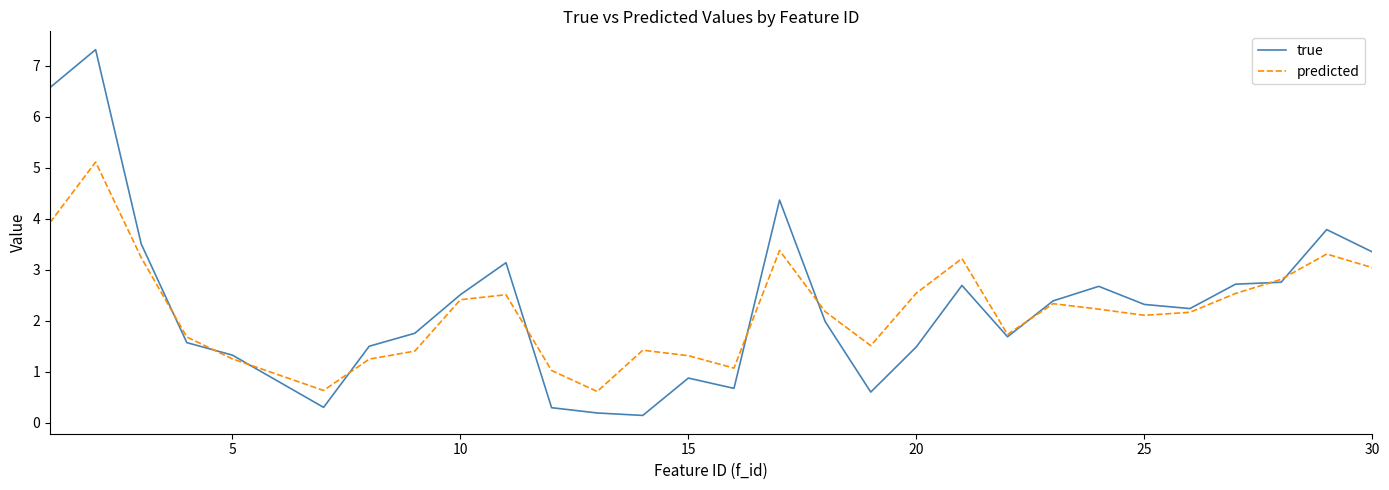

What is the difference between the maximum and minimum values in the true series?

7.2